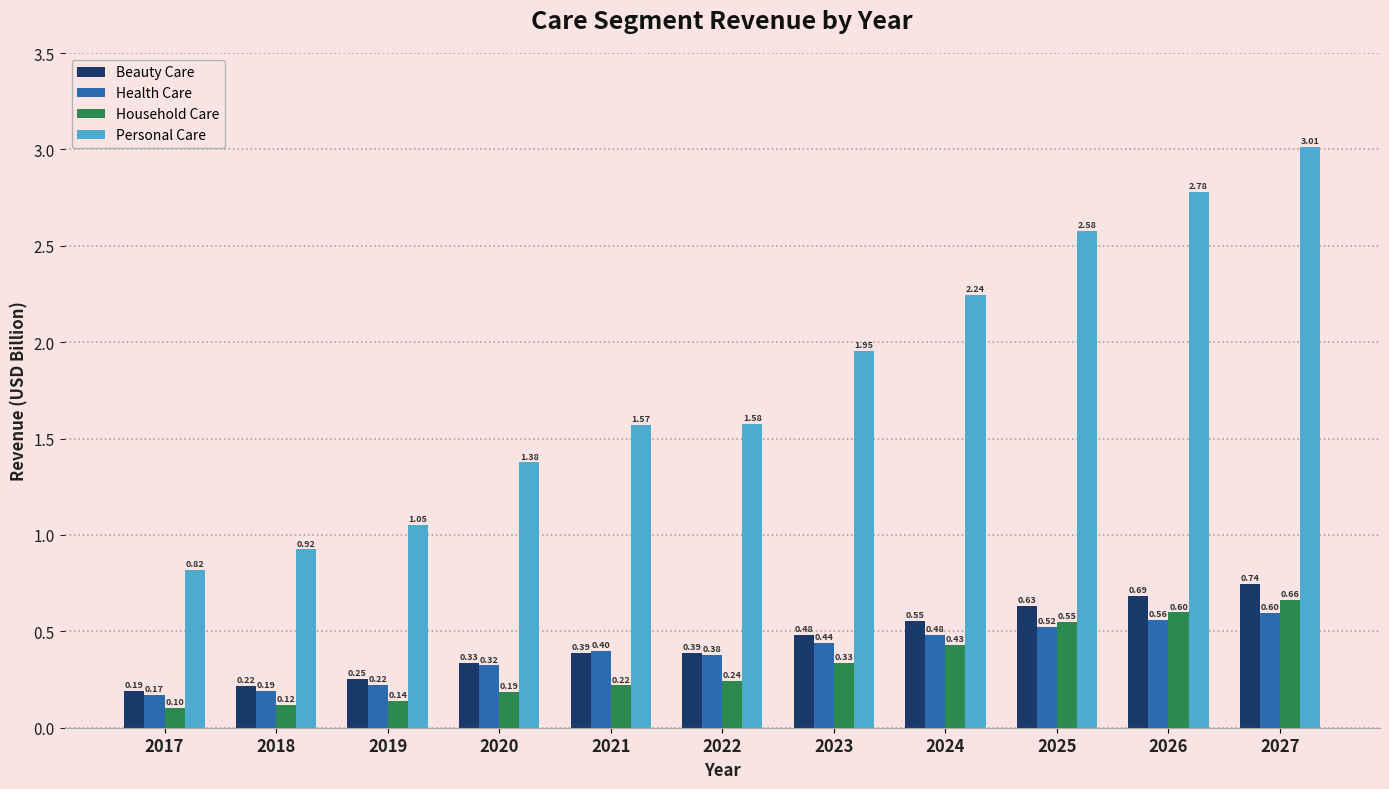

At which label does Health Care reach its peak?

2027